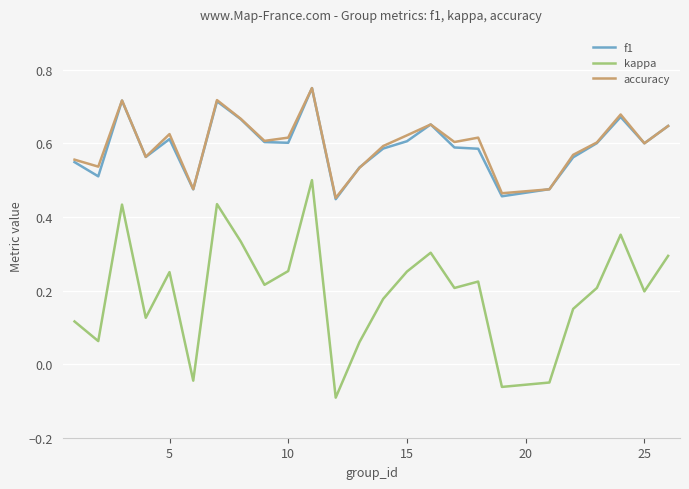

At how many categories does at least one series exceed 0?

25